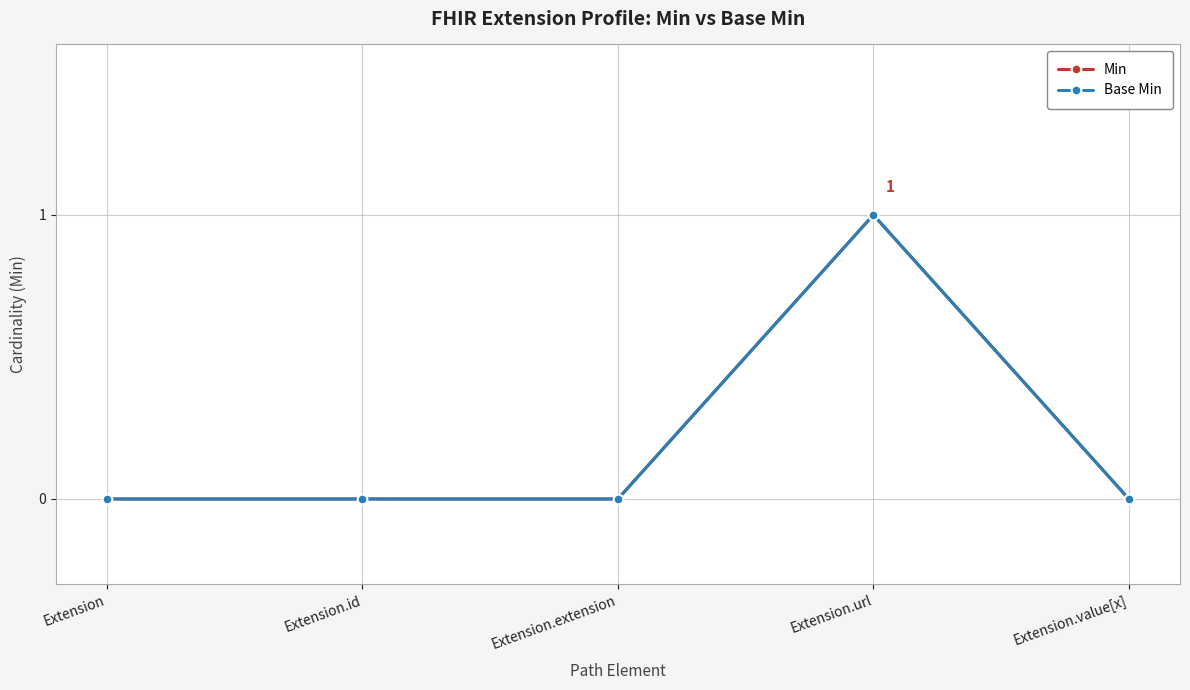

How many Min values are between 0 and 1?

5